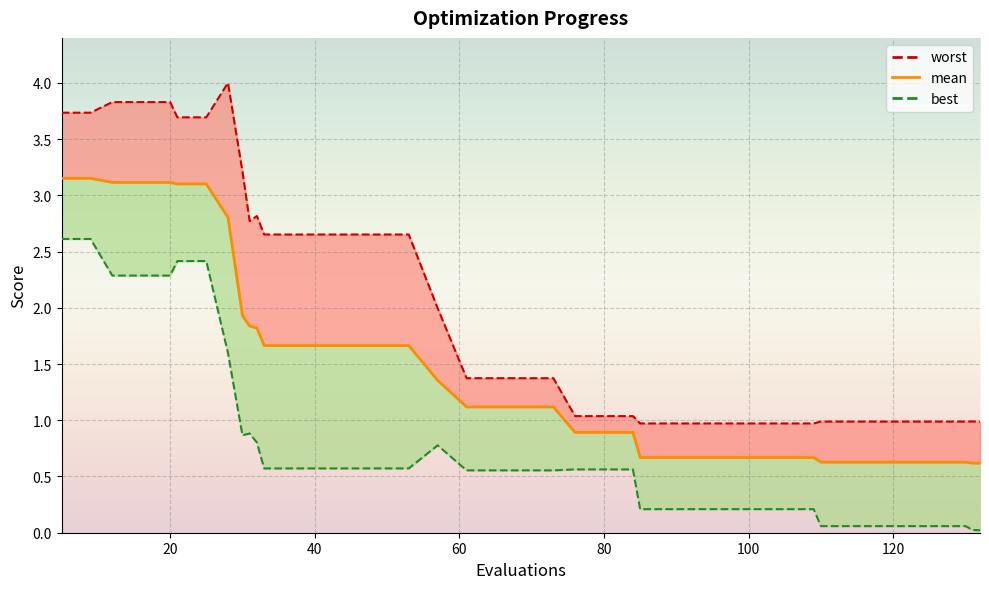

What is the value of the 15th point from the left?

1.7